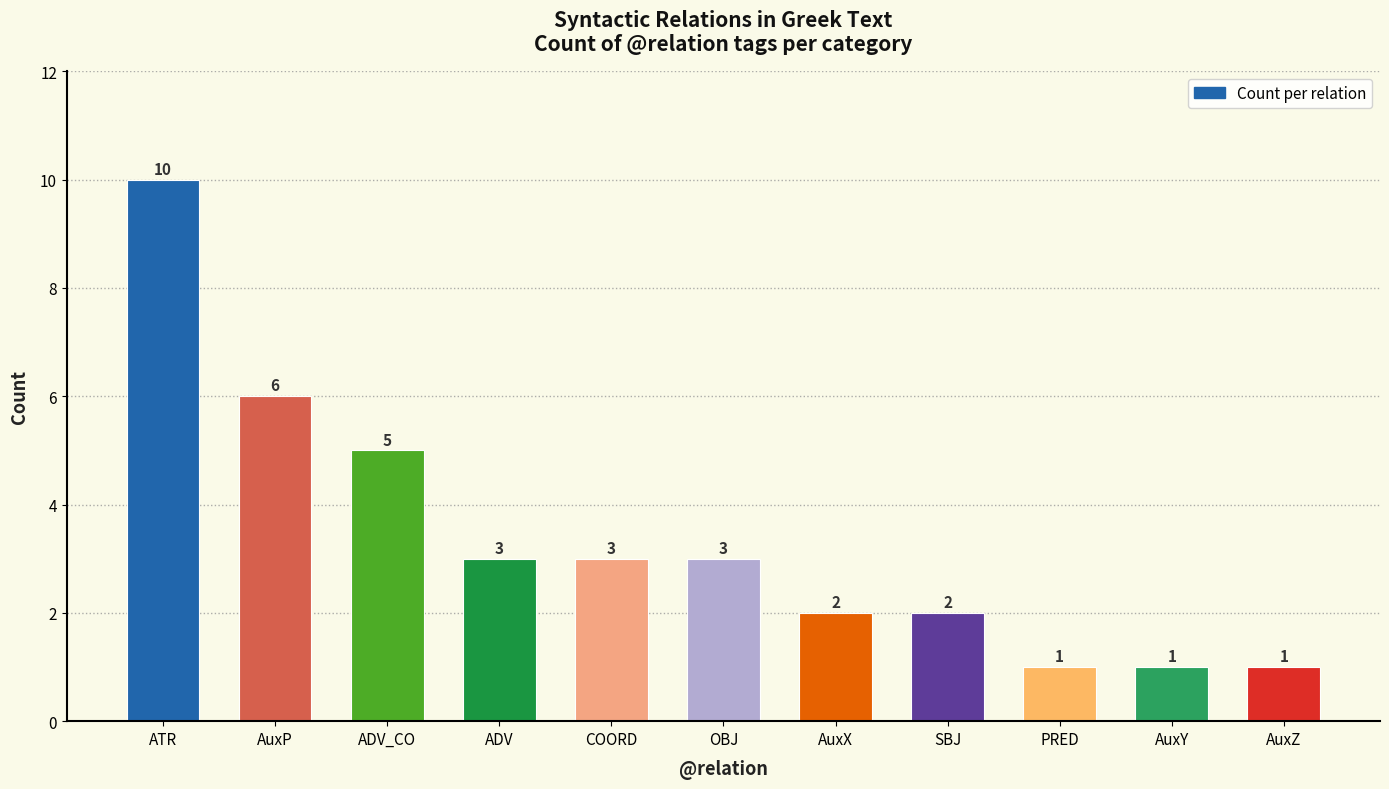

Reading left to right, transcribe all the data shown in this chart.

10	6	5	3	3	3	2	2	1	1	1